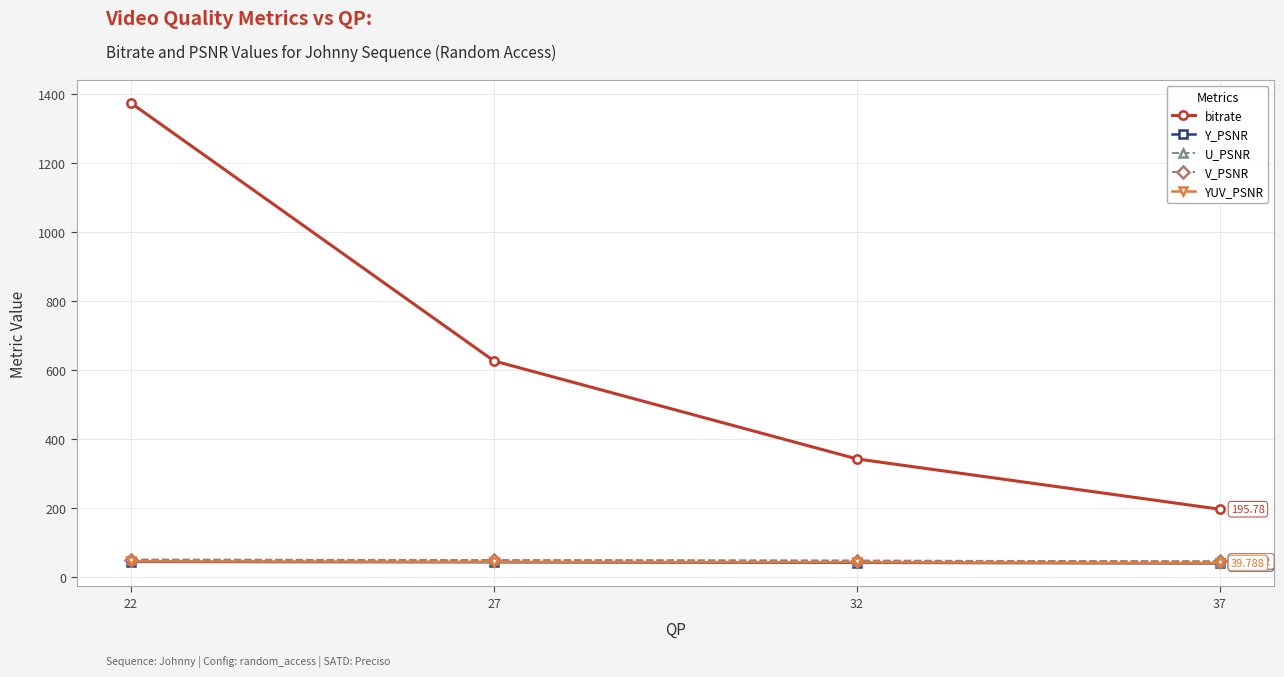

Between 27 and 37, which series saw the biggest shift?

bitrate